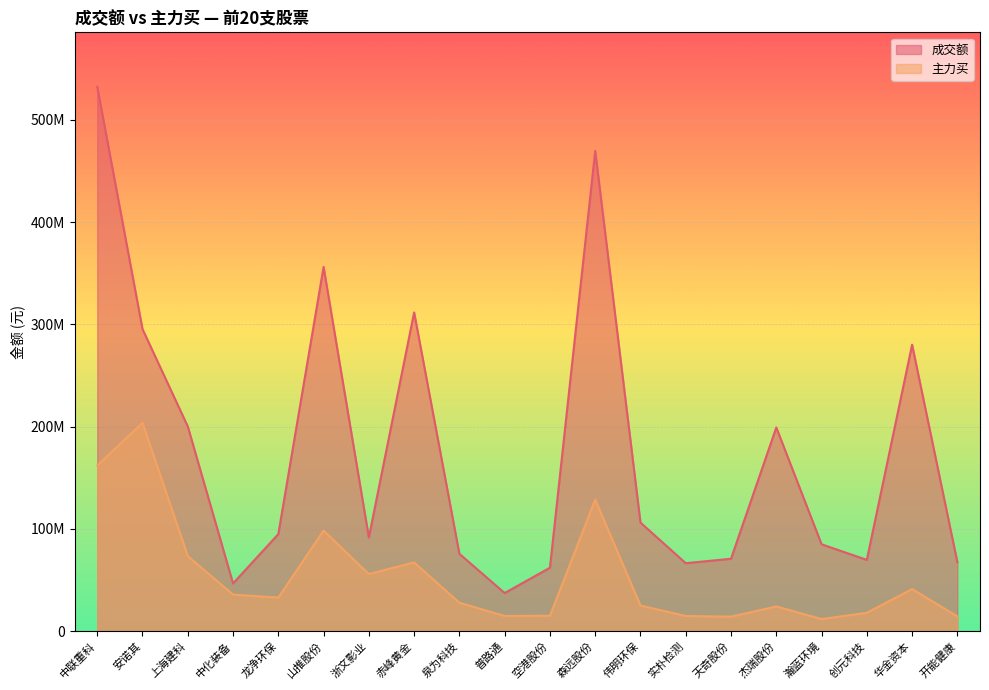

How many lines are shown in the chart?

2